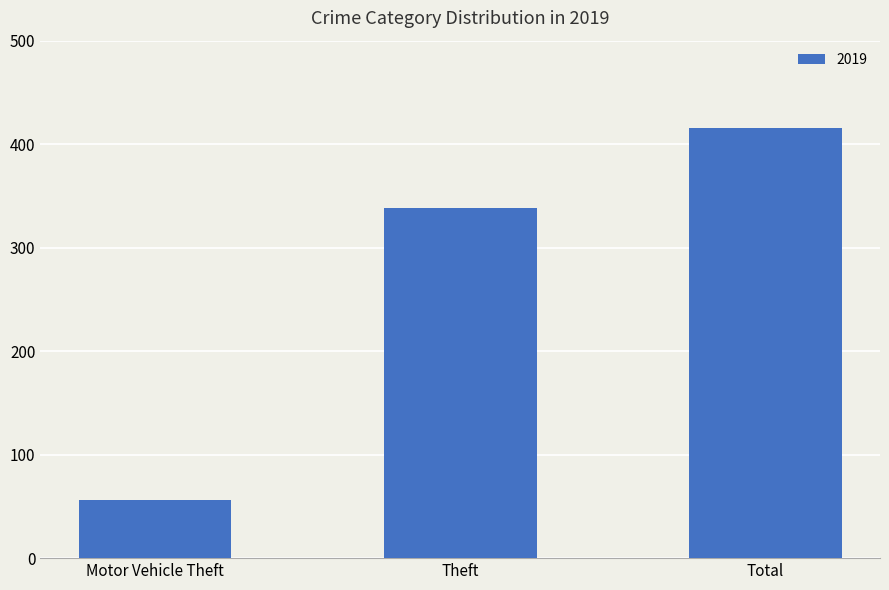

How many series are shown in this chart?

1